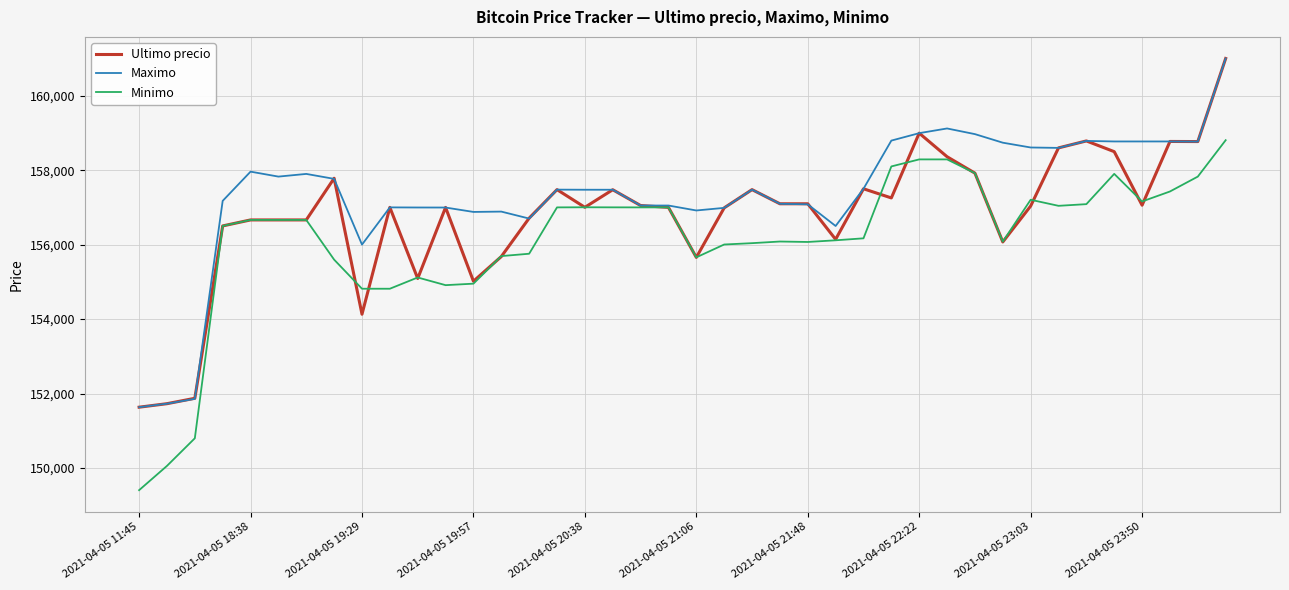

What is the greatest value displayed?

161000